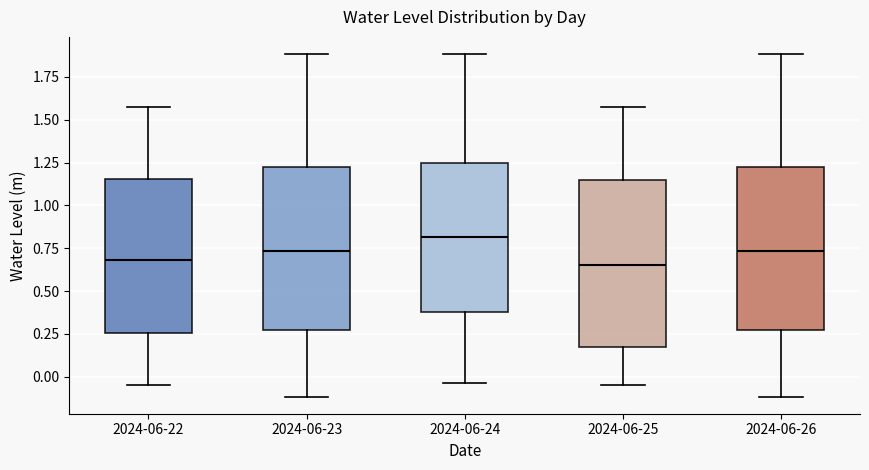

Where is the lower edge of the box for 2024-06-23 on the y-axis? The values are not printed on the chart, so give them approximately, as read against the axis.

0.25